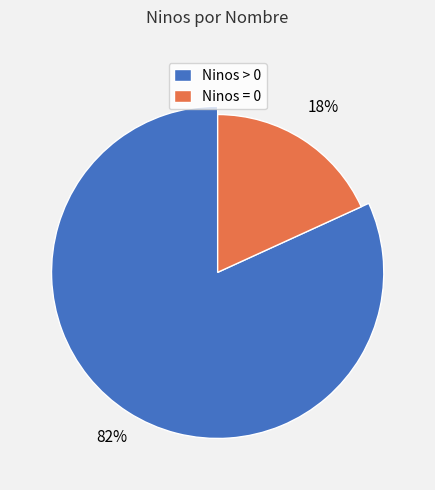

Is it true that Sergio Salvo is 1% of the pie?

False